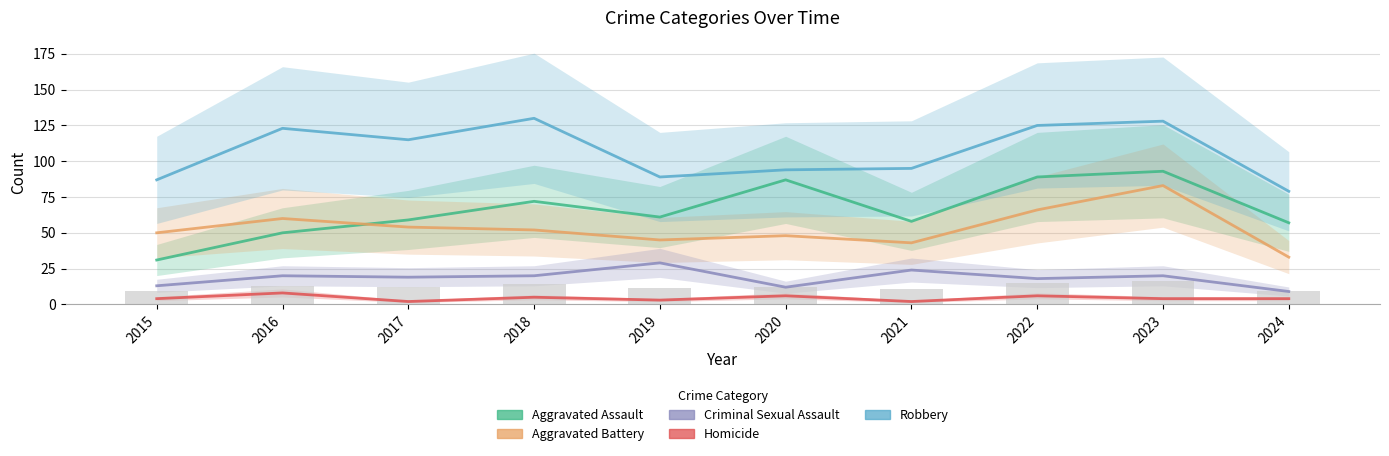

Reading left to right, list all the values displayed in this chart.

Aggravated Assault: 31	50	59	72	61	87	58	89	93	57
Aggravated Battery: 50	60	54	52	45	48	43	66	83	33
Criminal Sexual Assault: 13	20	19	20	29	12	24	18	20	9
Homicide: 4	8	2	5	3	6	2	6	4	4
Robbery: 87	123	115	130	89	94	95	125	128	79